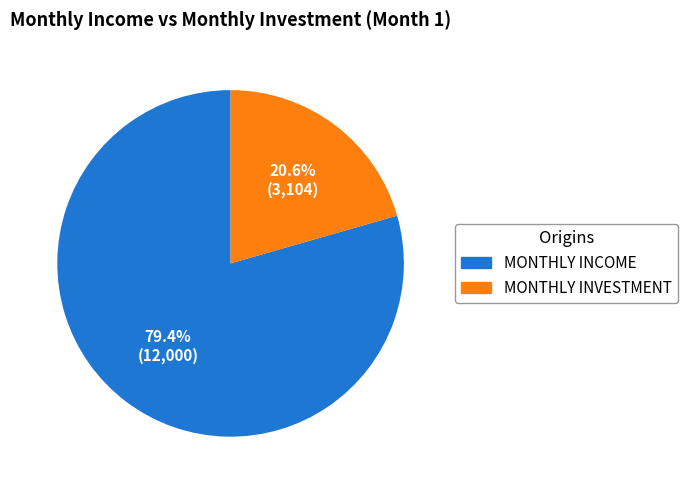

Rank the categories by value from highest to lowest.

MONTHLY INCOME, MONTHLY INVESTMENT